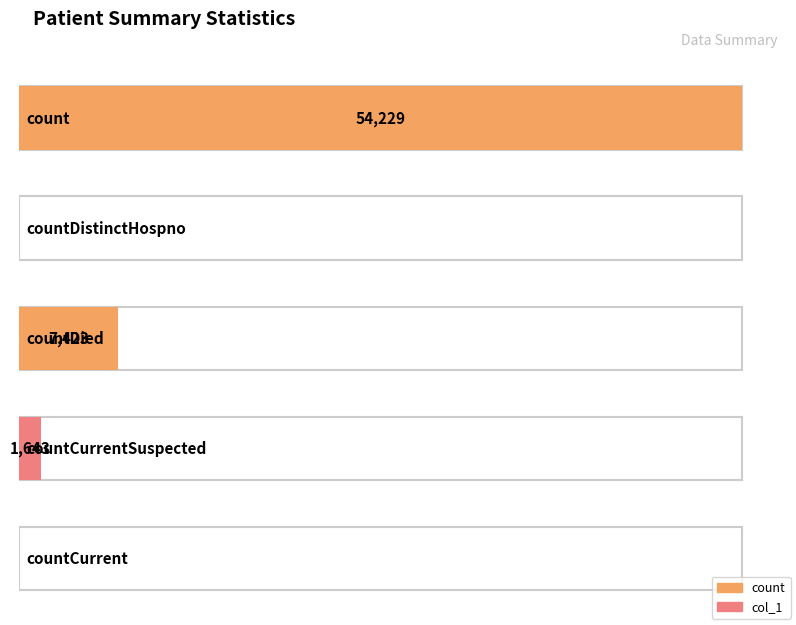

What is the average value?

12659